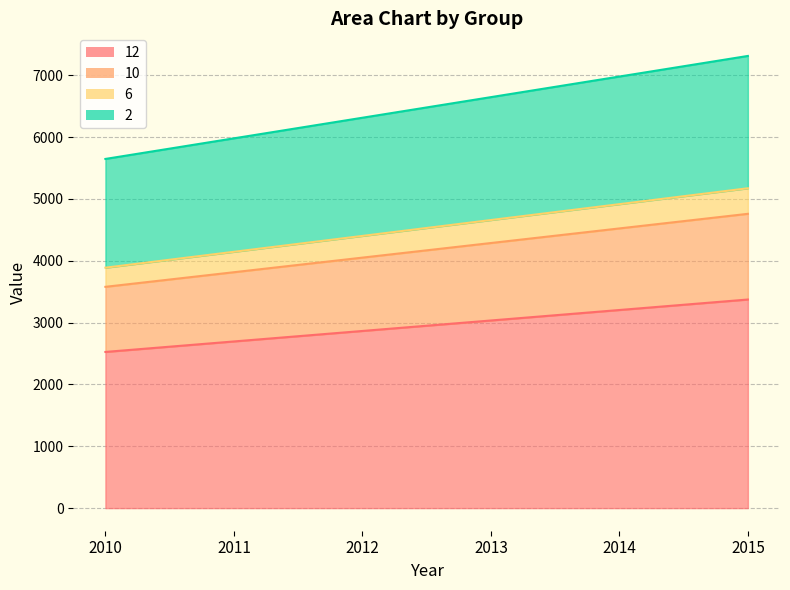

What is the total value across all series at 2012?

6312.4